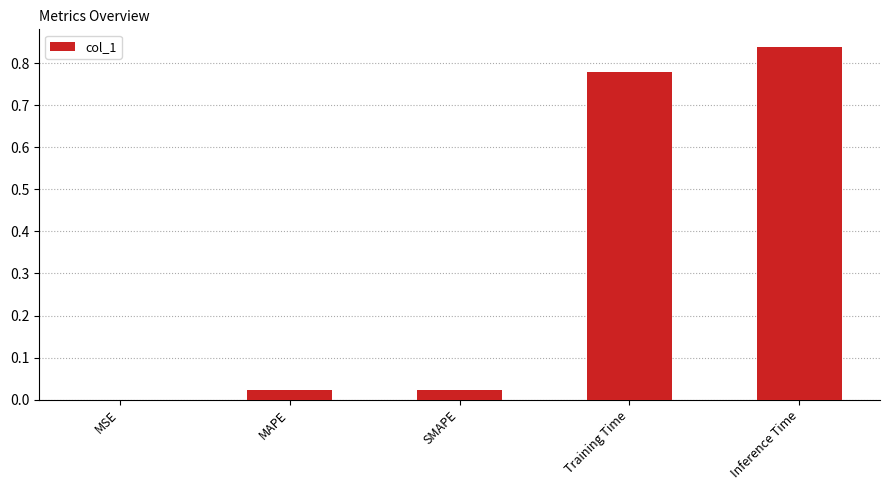

What is the sum of the values at MAPE and Inference Time?

0.9